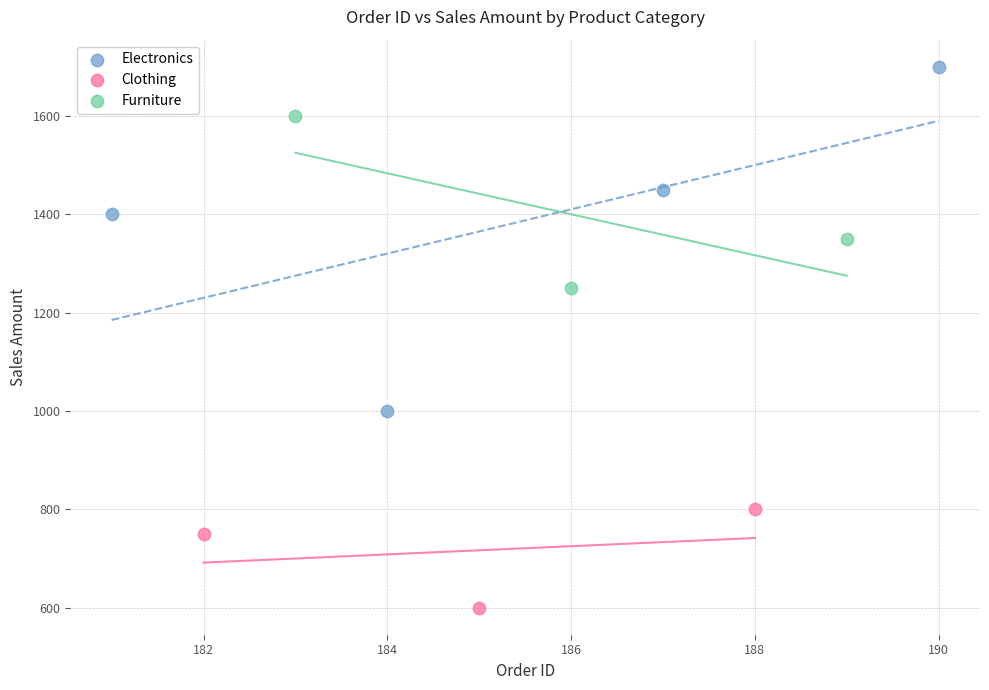

What are all the series names shown in the legend?

Electronics, Clothing, Furniture